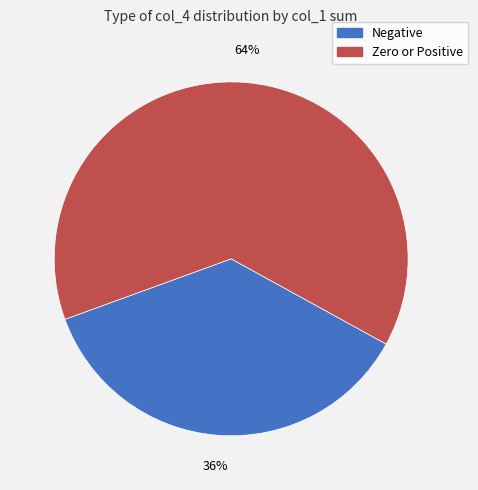

Is there a majority slice in this chart?

Yes